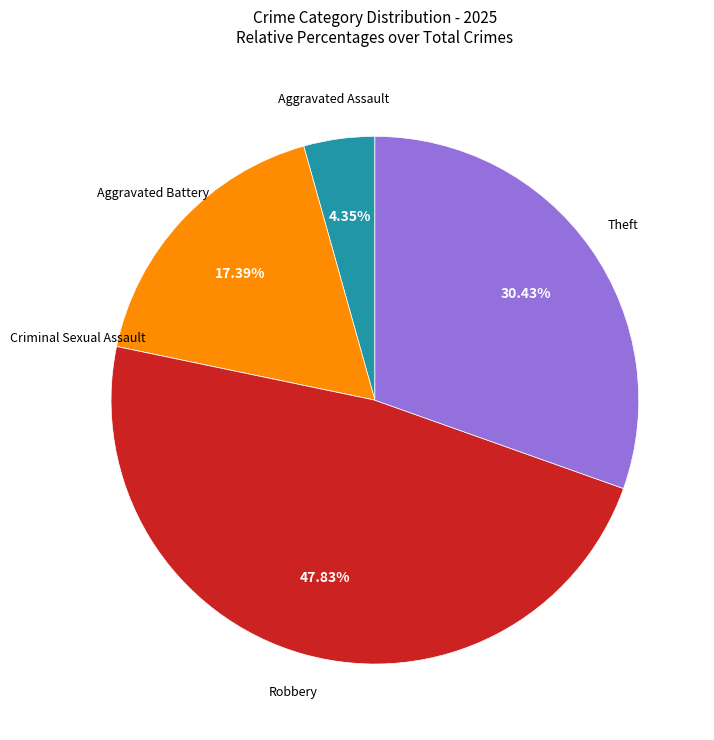

Is there any slice that represents more than half of the pie?

No